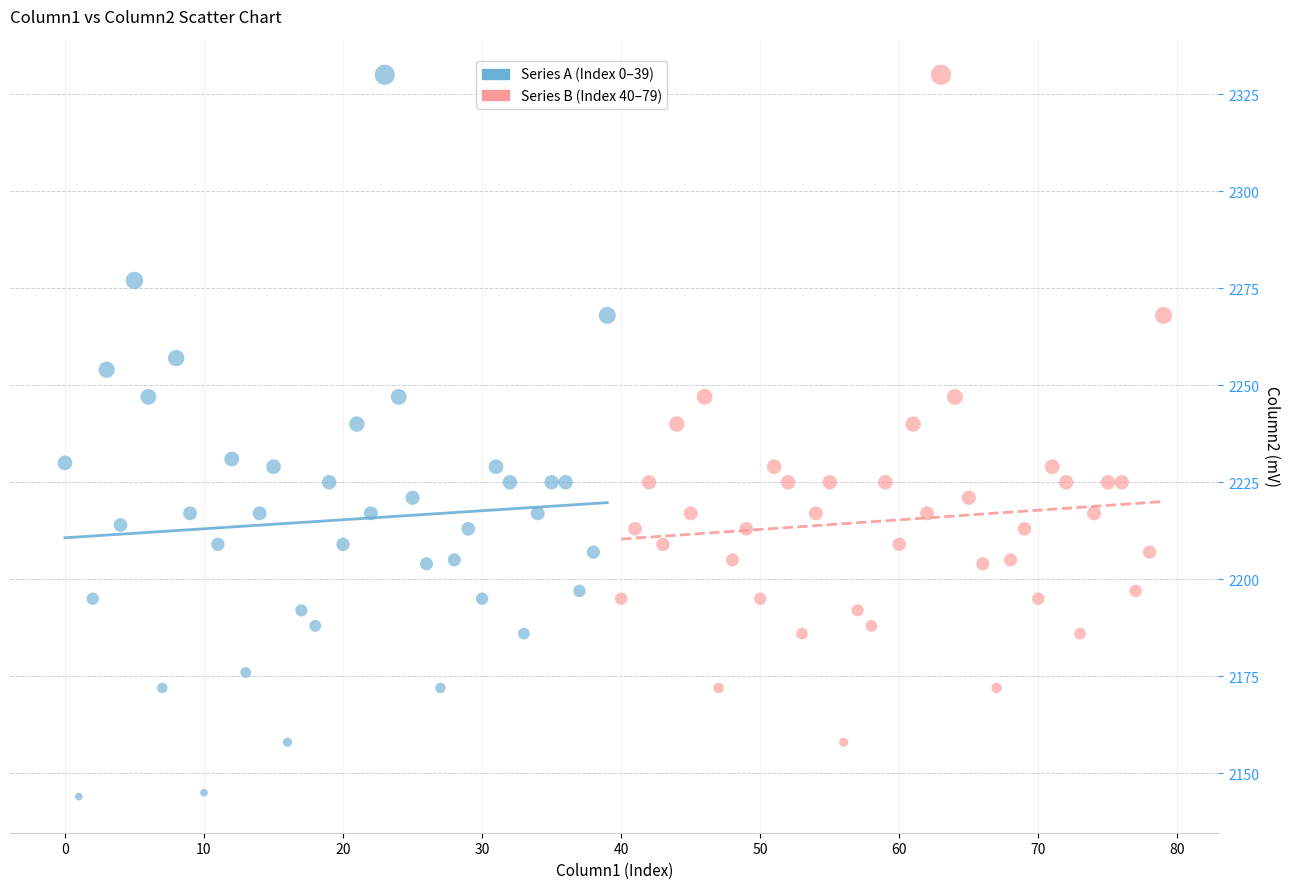

Which series has the largest Y range (max minus min)?

Series A (Index 0–39)